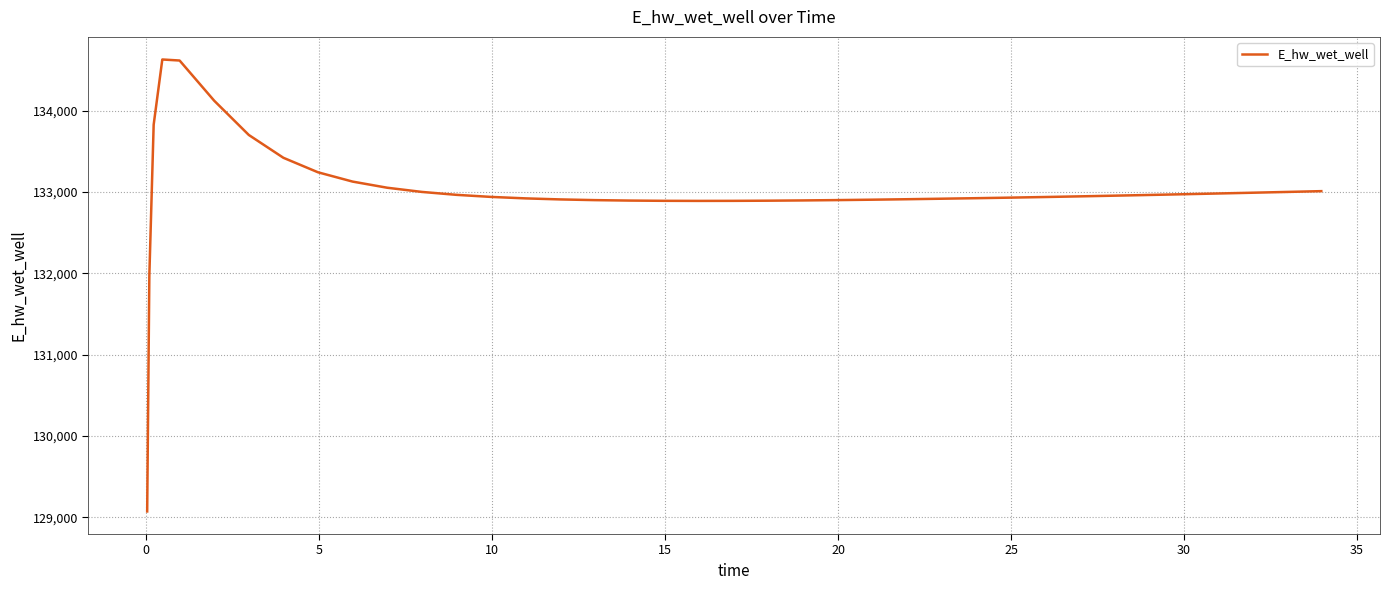

What is the greatest value displayed?

134628.0